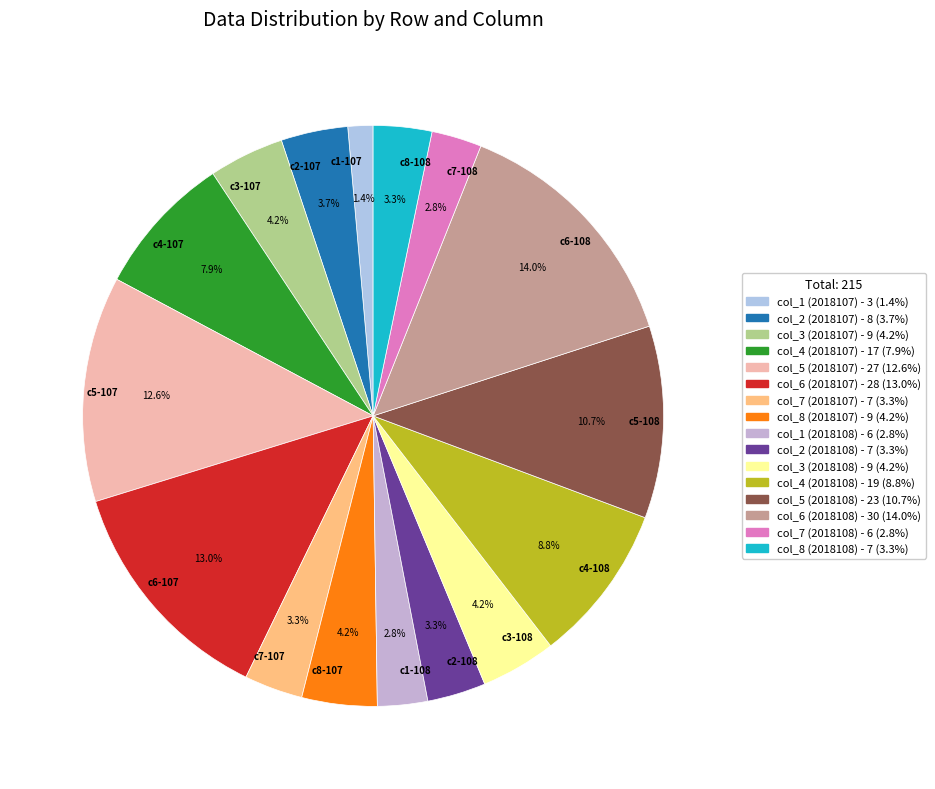

How many segments does this pie chart have?

16